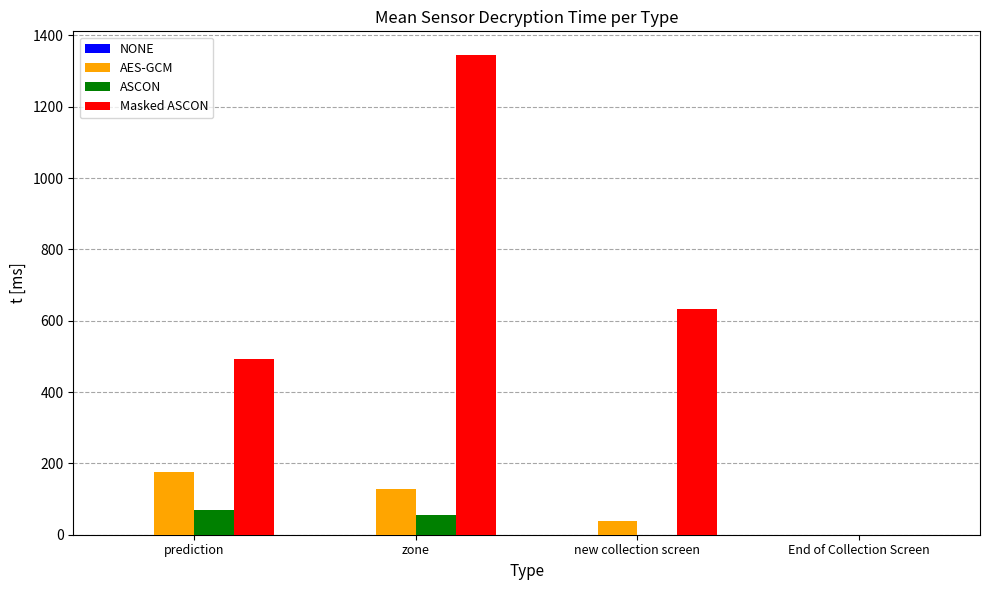

What is the approximate value of AES-GCM at zone?

127.3